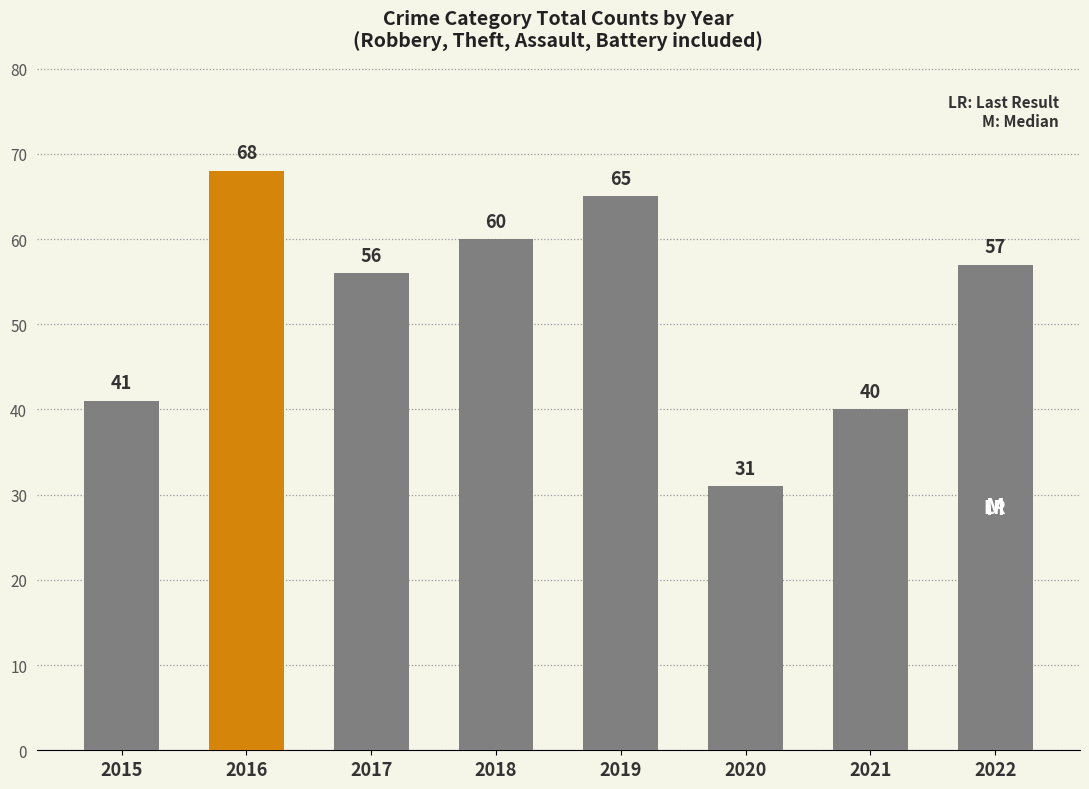

The value at 2018 is 60. True or false?

True